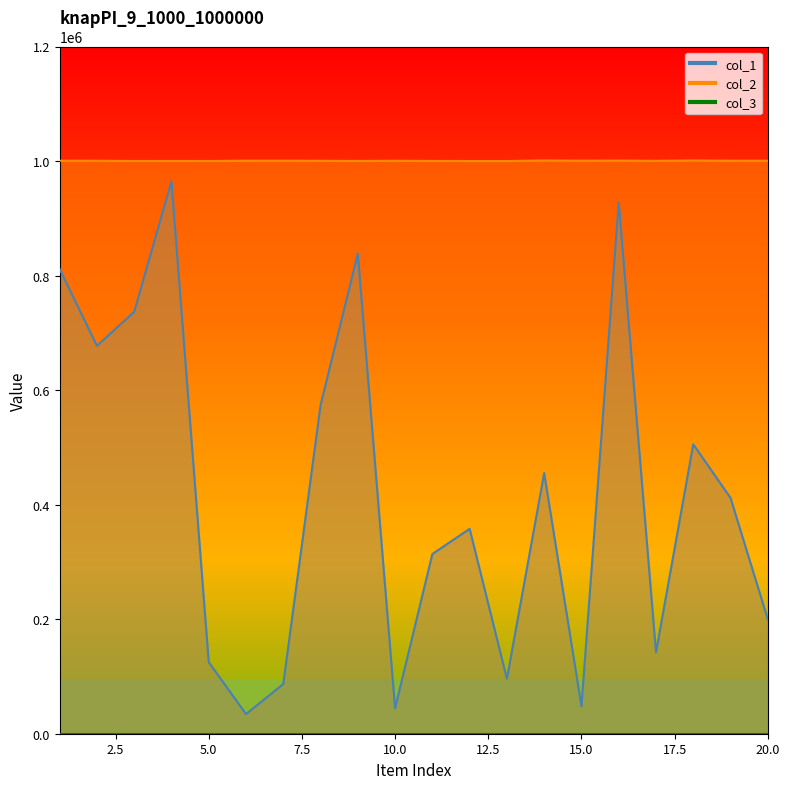

Which series has the largest total across all categories?

col_2